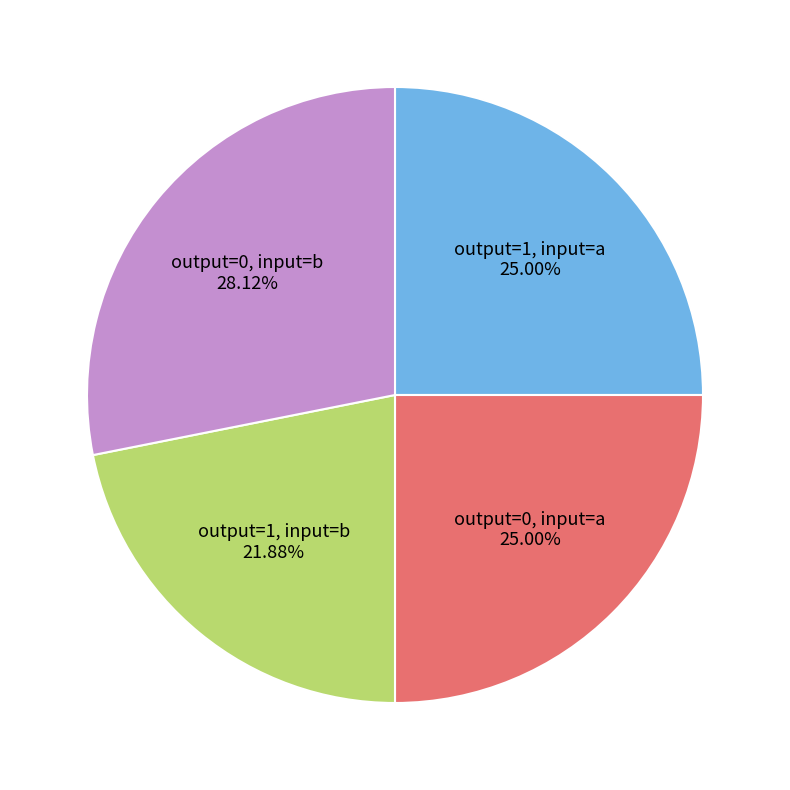

Do output=1, input=b and output=0, input=a together represent more than half of the pie?

No